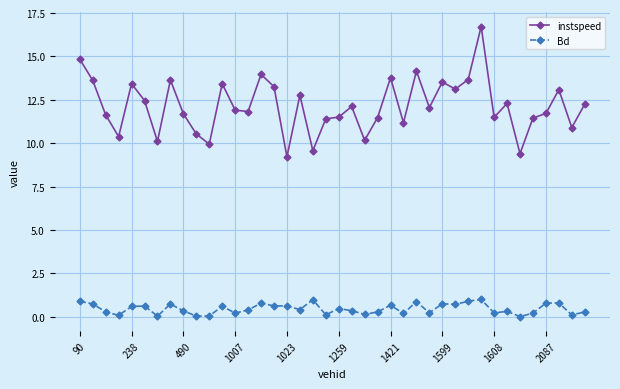

True or false: instspeed and Bd intersect in this chart.

False